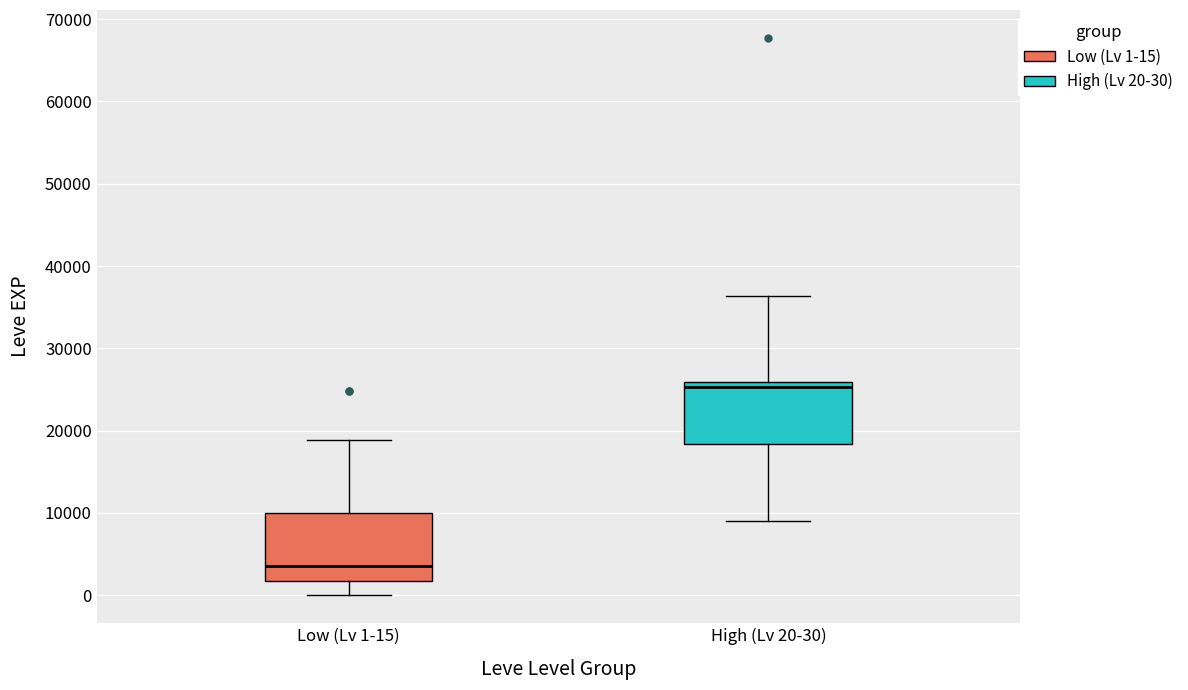

Where is the upper edge of the box for Low (Lv 1-15) on the y-axis? The values are not printed on the chart, so give them approximately, as read against the axis.

10000